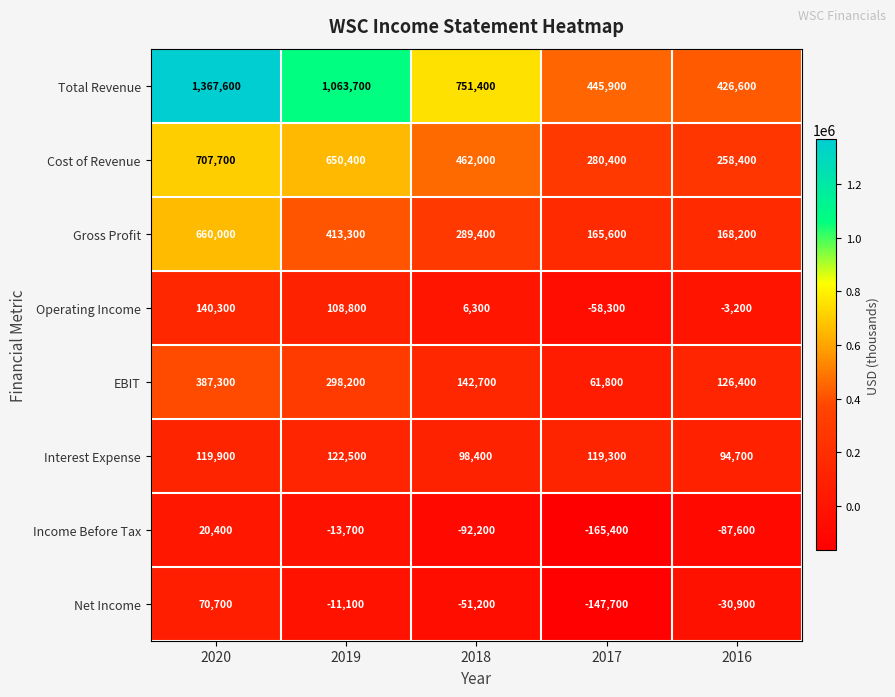

List the labels in order of Interest Expense value, smallest first.

2016, 2018, 2017, 2020, 2019